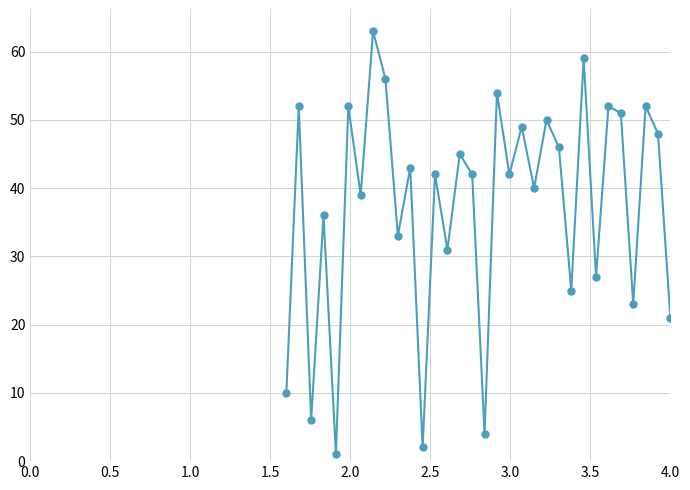

What is the greatest value displayed?

63